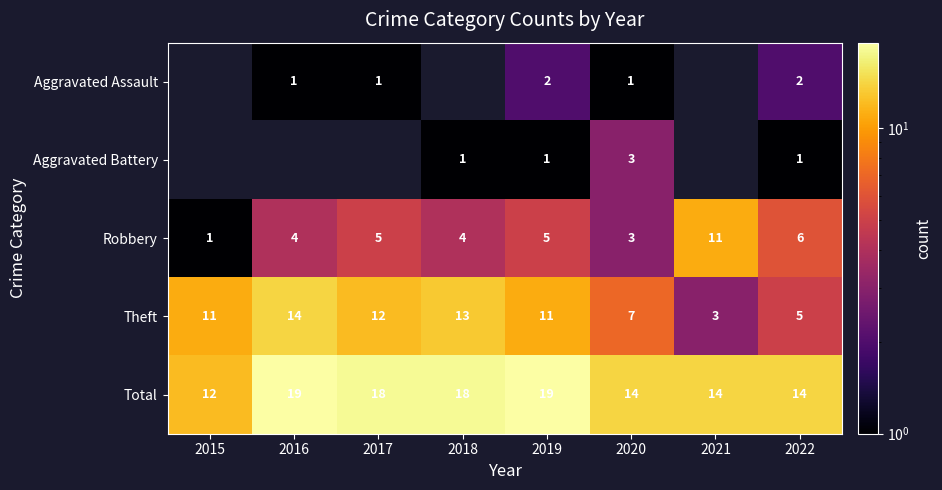

What is the spread (max minus min) of values at 2022?

13